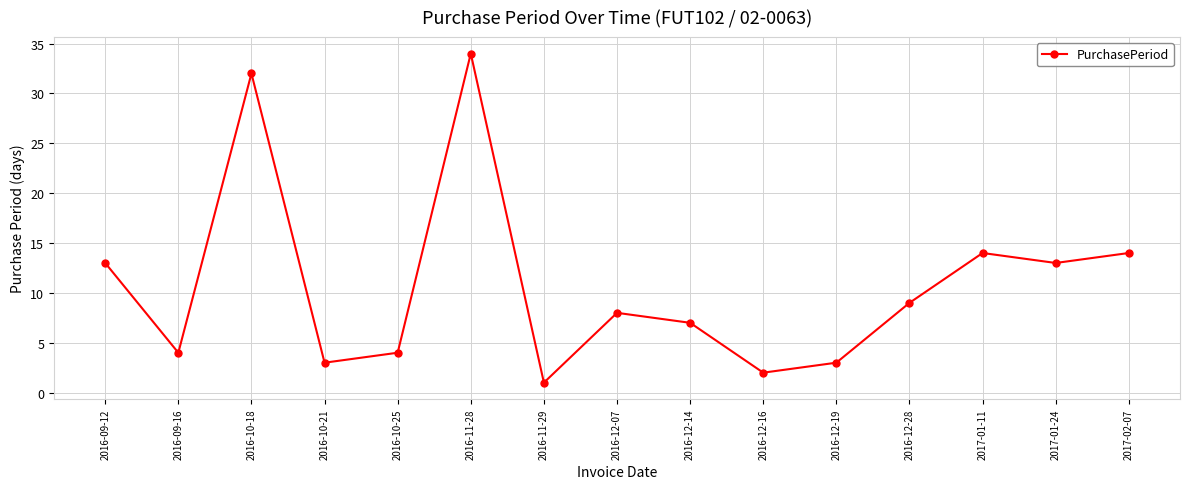

What is the approximate value at 2016-12-28, to the nearest 10?

10